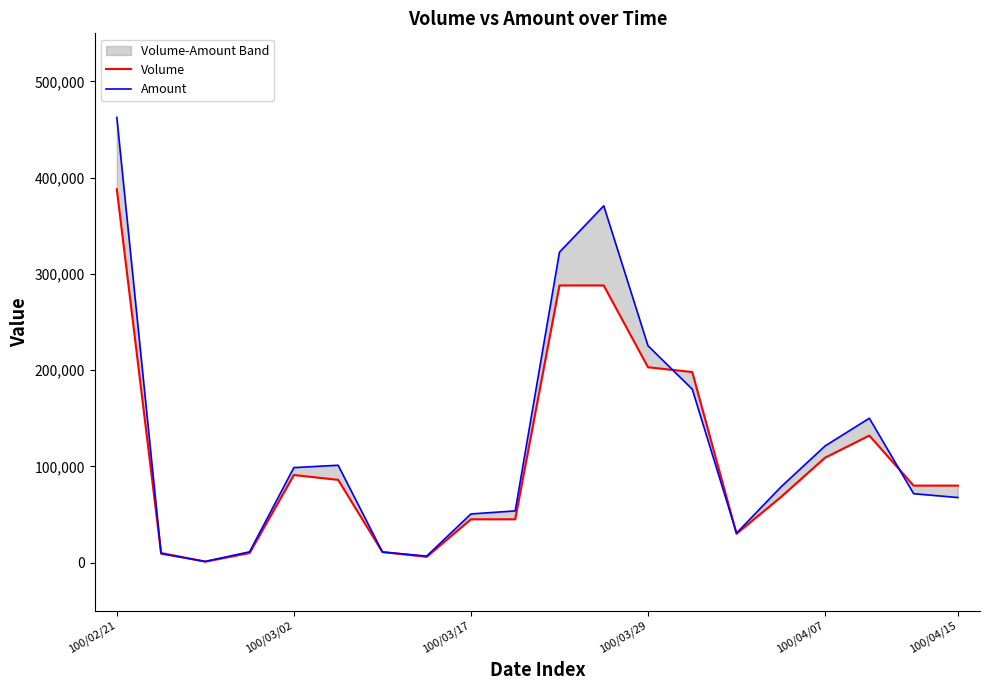

Rank the series by their average value, from highest to lowest.

Amount, Volume